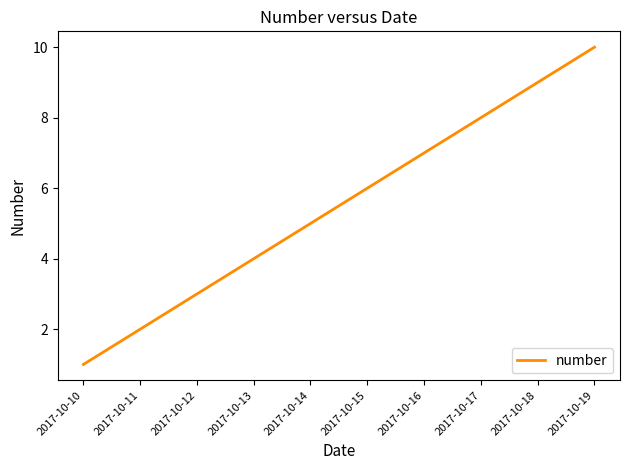

Rank the categories by value from highest to lowest.

2017-10-19, 2017-10-18, 2017-10-17, 2017-10-16, 2017-10-15, 2017-10-14, 2017-10-13, 2017-10-12, 2017-10-11, 2017-10-10